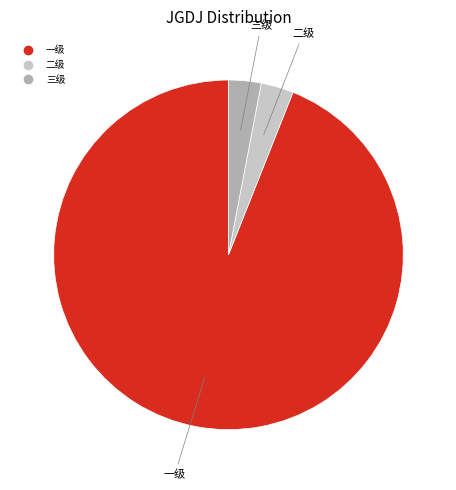

Is the sum of 二级 and 三级 greater than half?

No